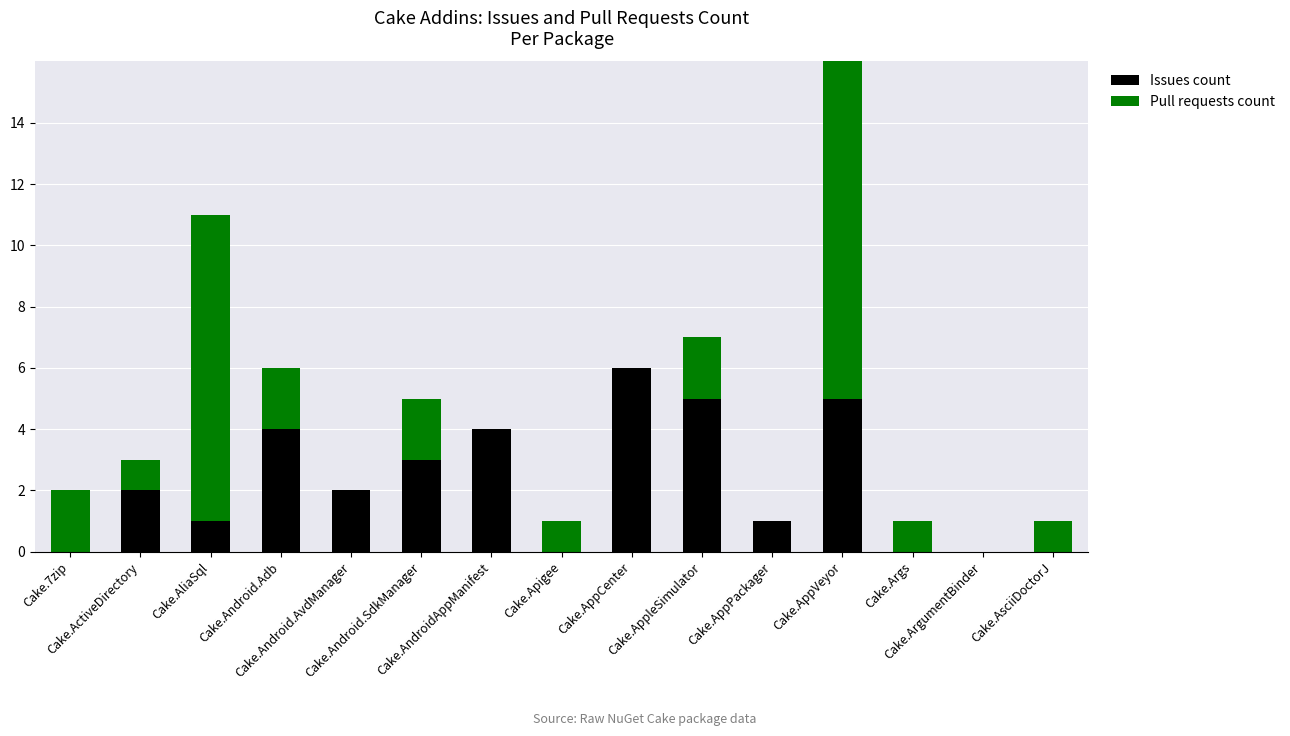

What is the greatest value displayed?

12